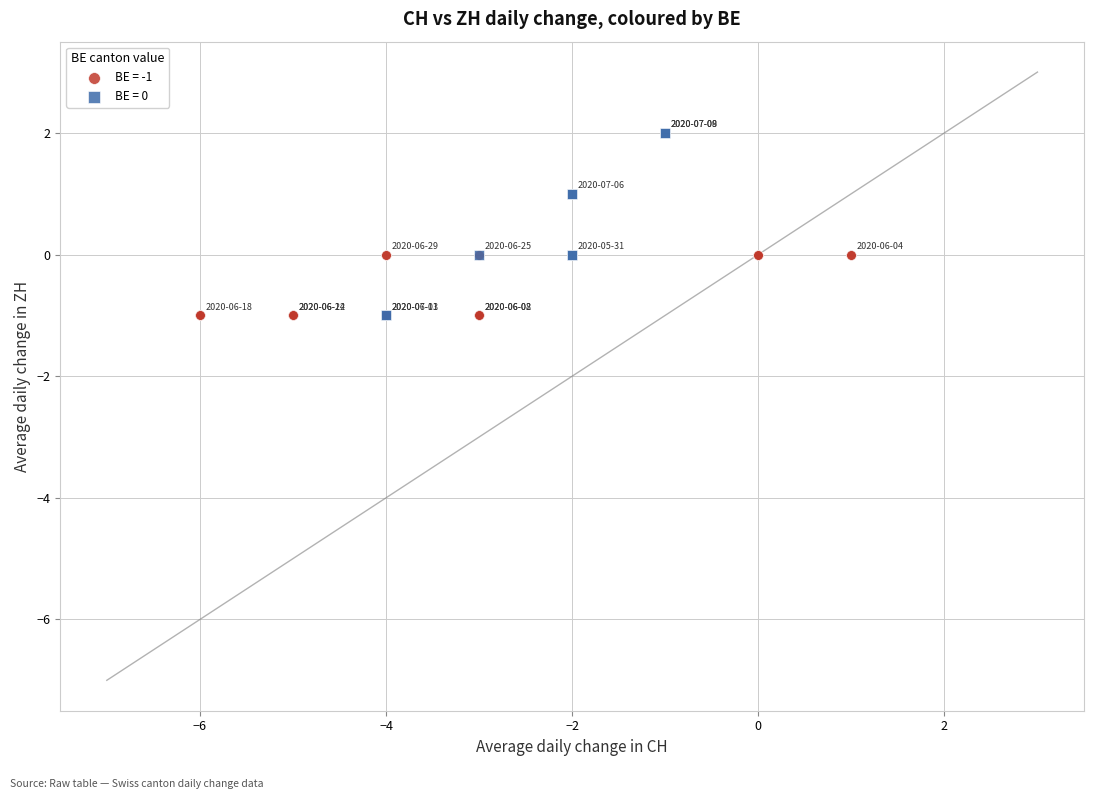

Which series has the widest spread of Y values?

BE = 0